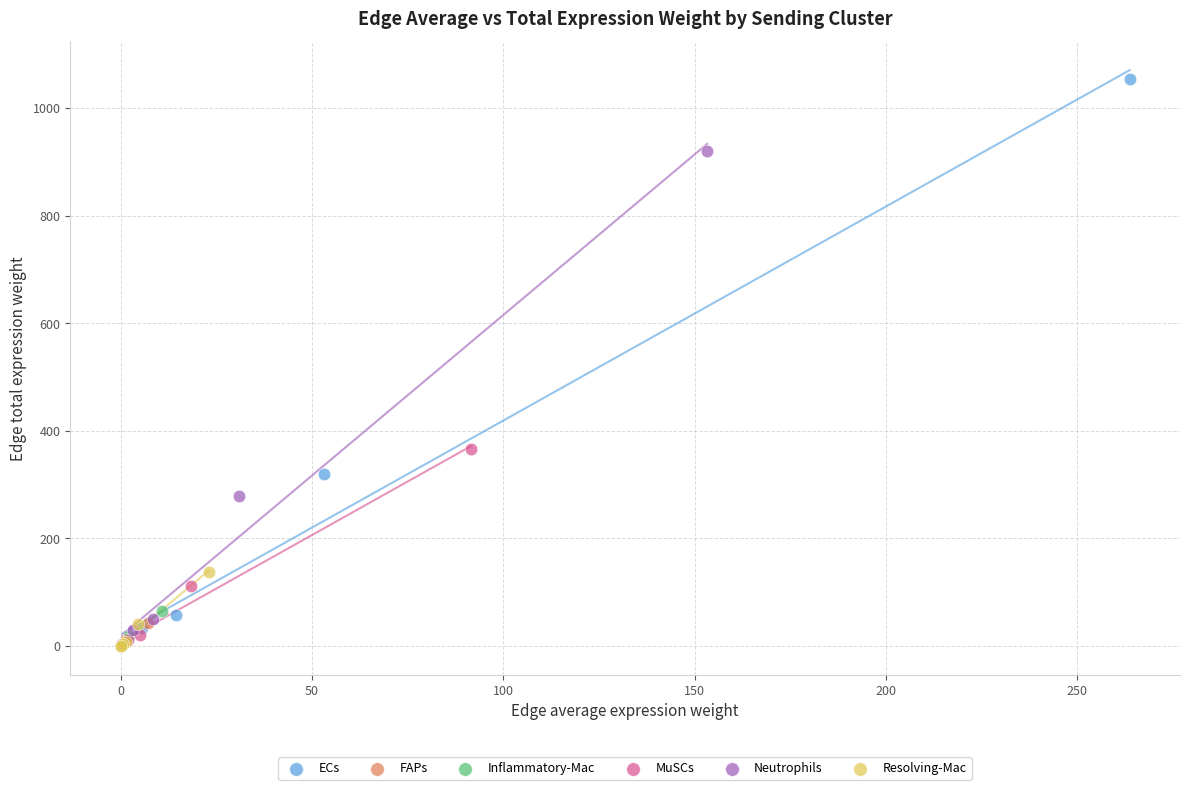

Which series reaches the maximum Y coordinate?

ECs